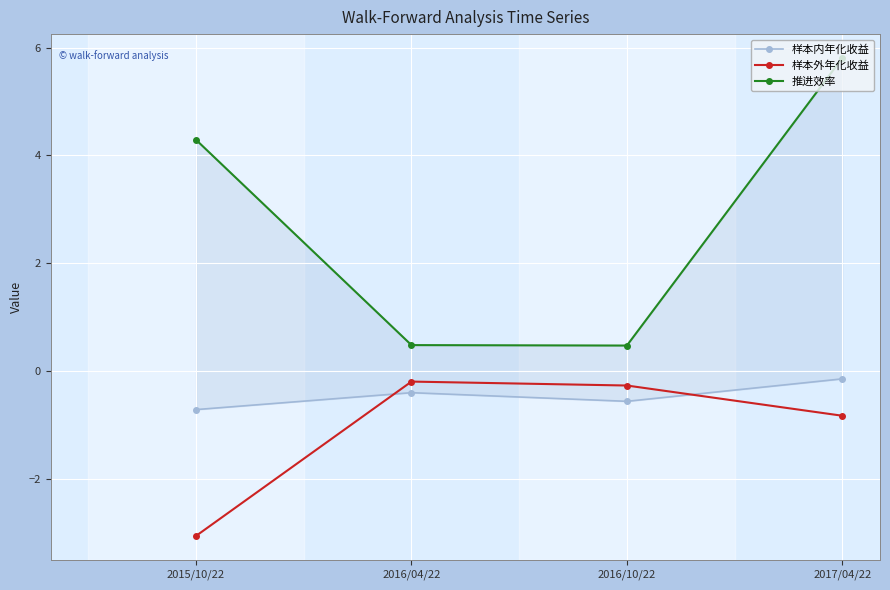

What position from the left is 2016/10/22?

3